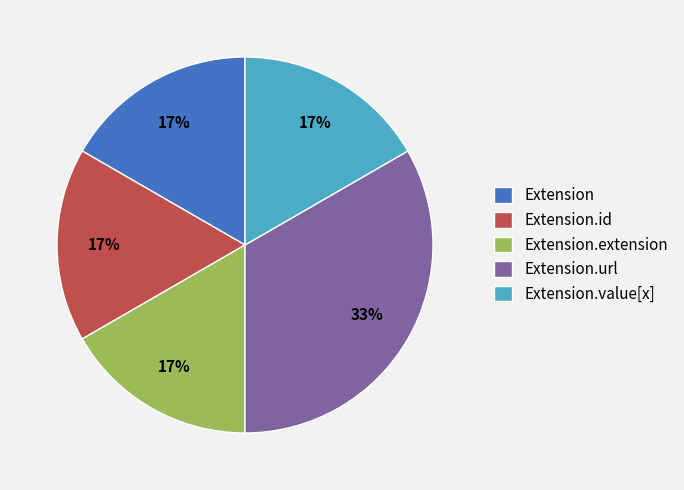

Is it true that Extension is 17% of the pie?

True